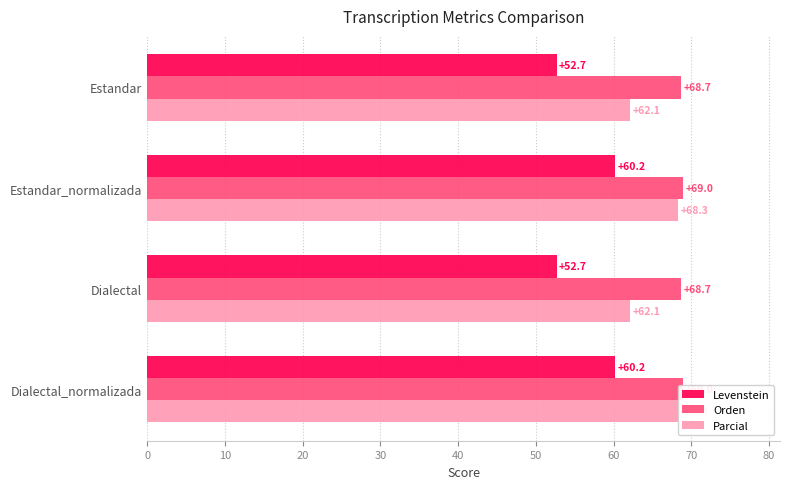

The value of Orden at Estandar is 68.7. True or false?

True